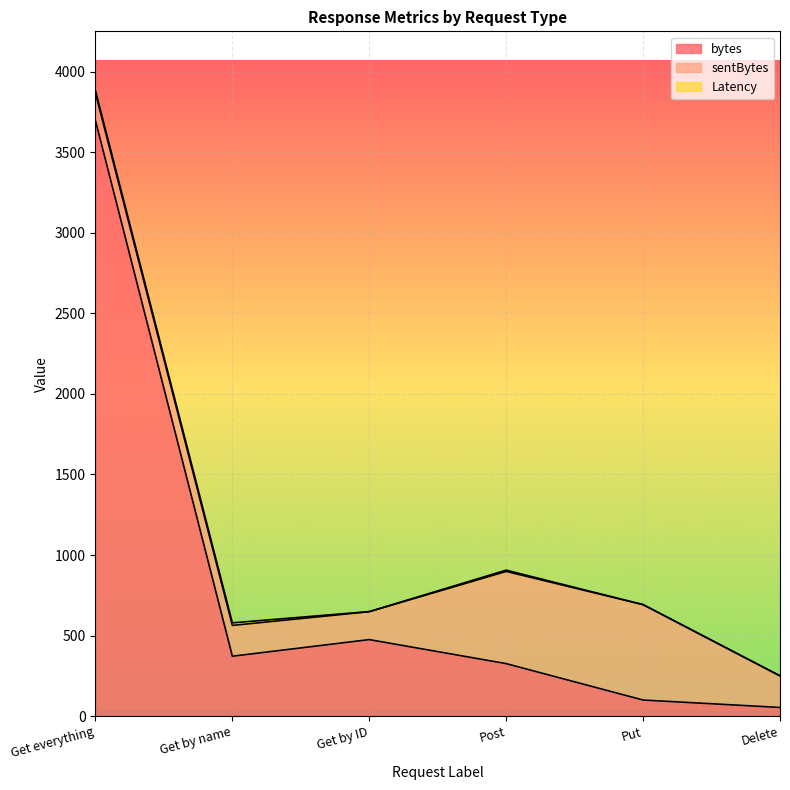

What is the maximum value for bytes?

3695